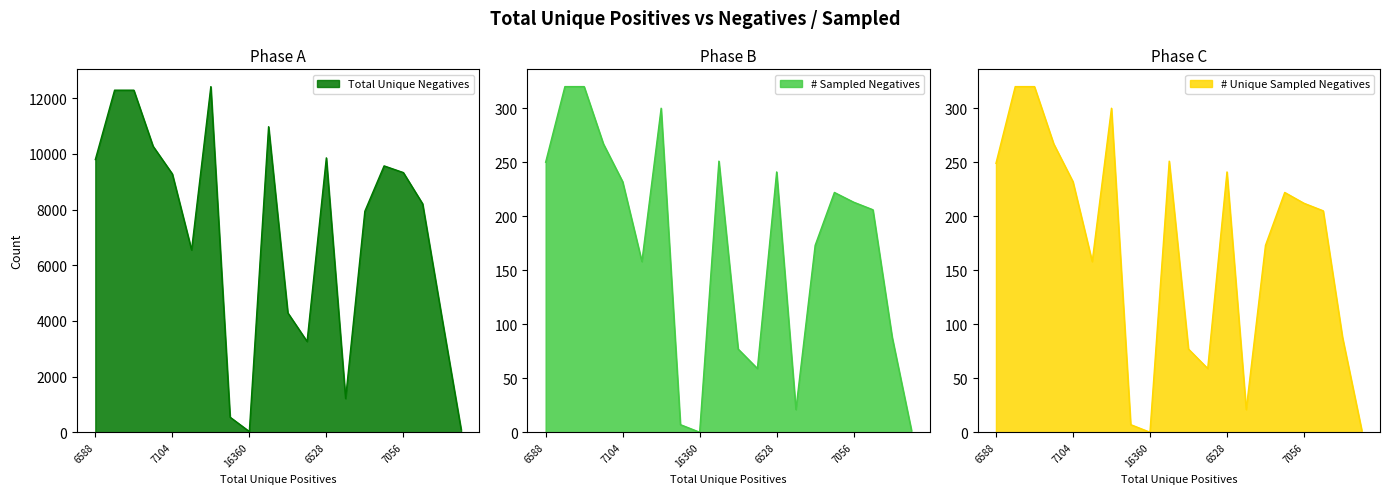

Does the chart display data point markers on the line(s)?

No